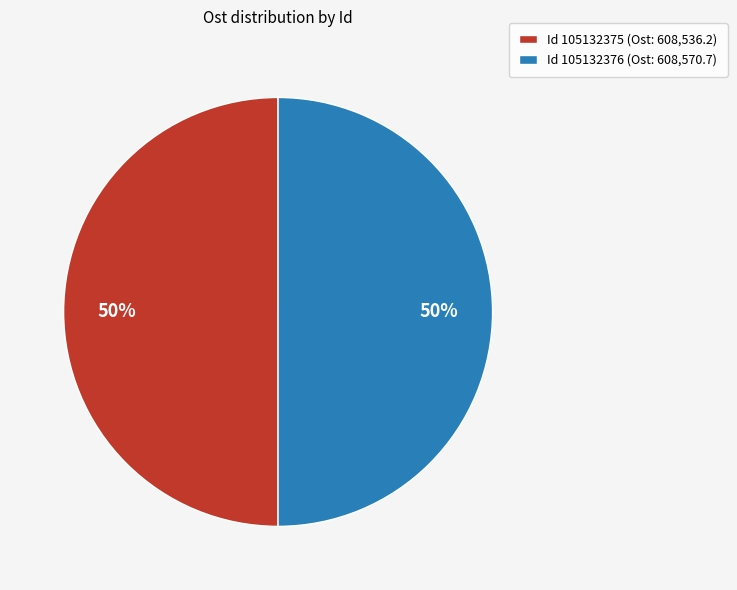

Combined, do Id 105132375 (Ost: 608,536.2) and Id 105132376 (Ost: 608,570.7) account for over 50%?

Yes